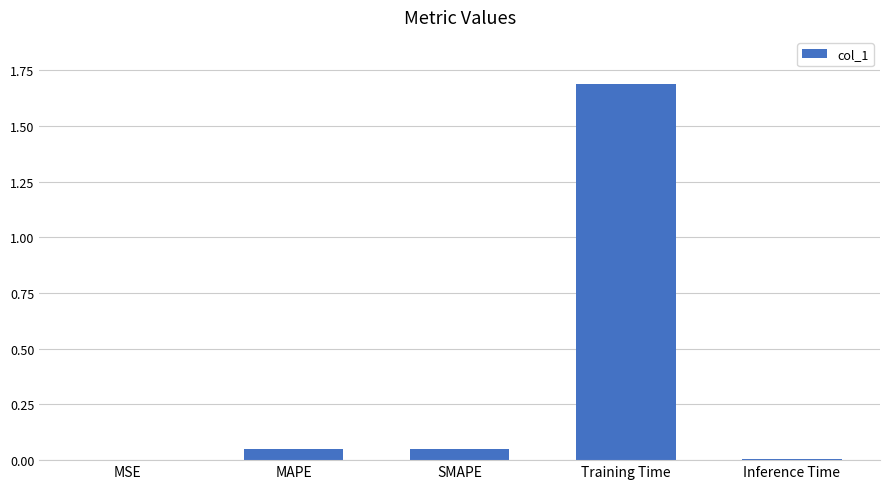

What is the maximum value shown in the chart?

1.7